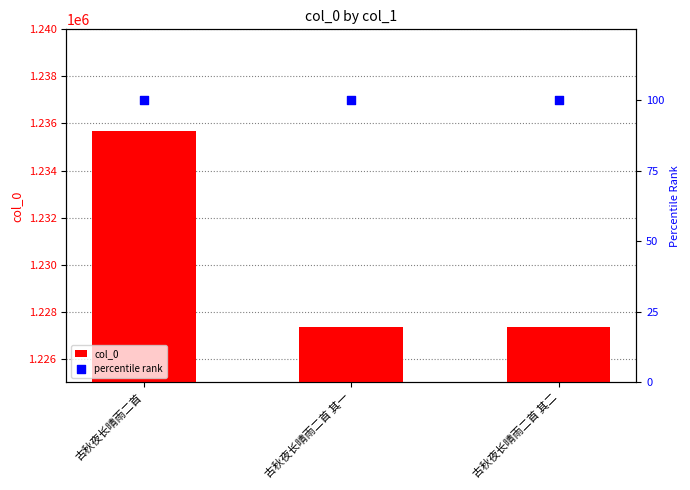

Which series reaches the maximum Y coordinate?

col_0